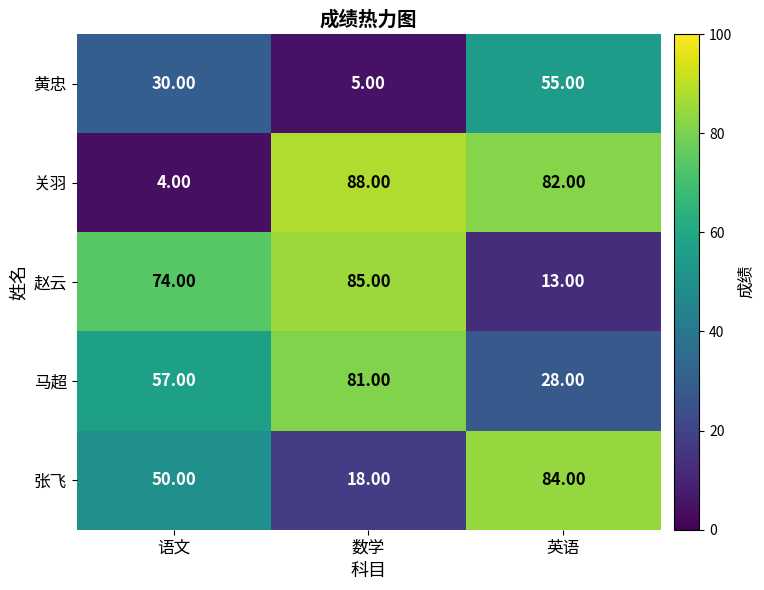

Which series has the largest total across all categories?

关羽